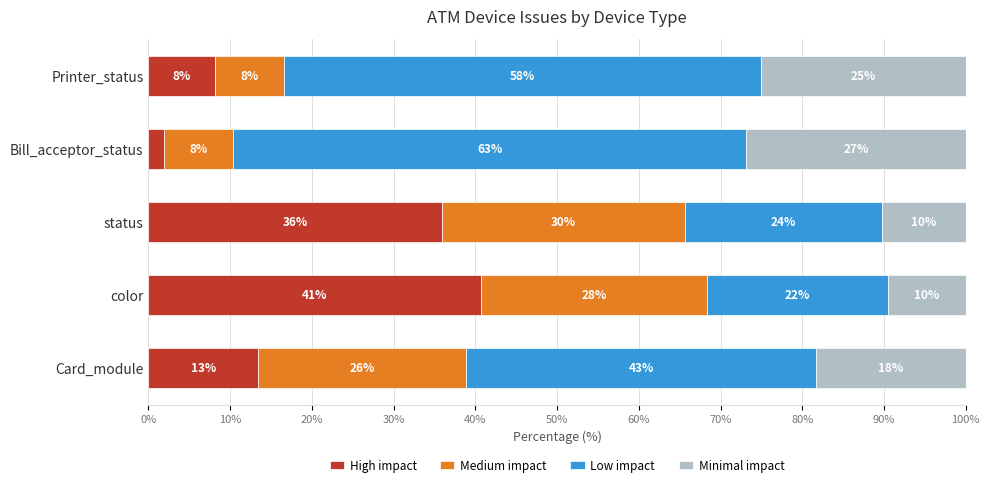

What is the value of the High impact bar at the 4th from the left?

1.9